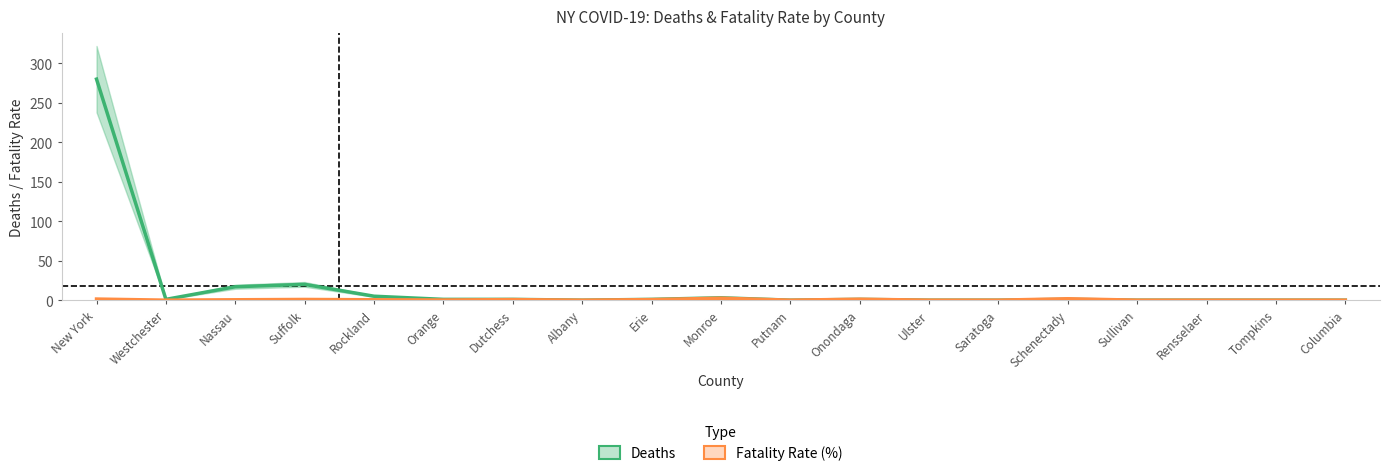

What are all the series names shown in the legend?

Deaths, Fatality Rate (%)